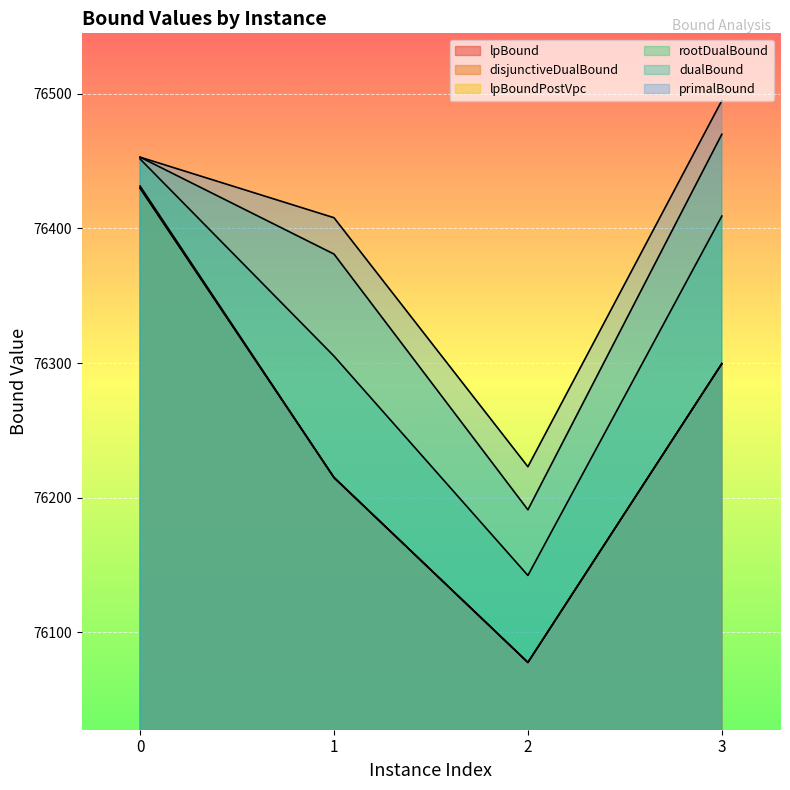

Which has a higher value, 3 or 2?

3